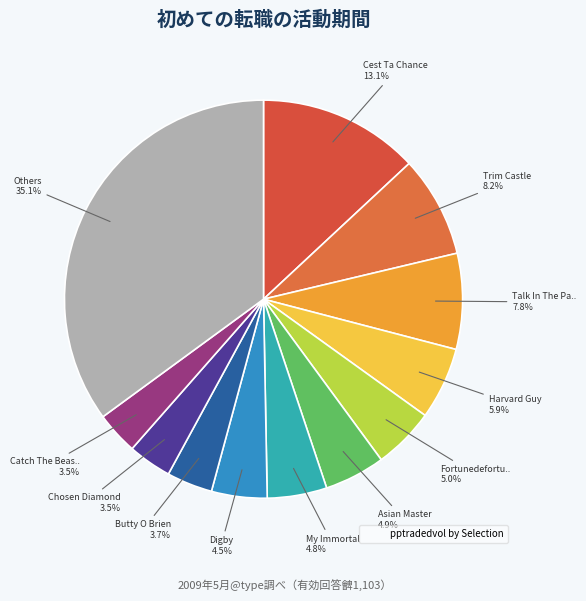

To the nearest percent, what is the difference between the largest and smallest slice percentages?

32%